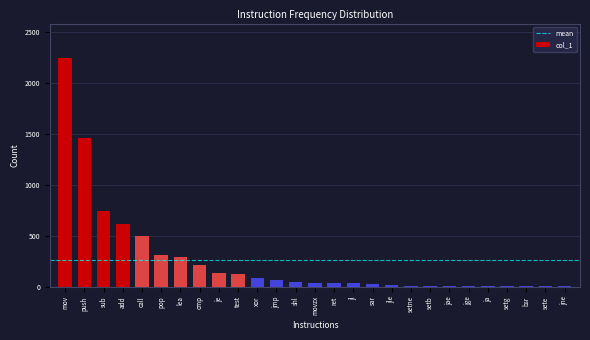

What is the maximum value shown in the chart?

2250